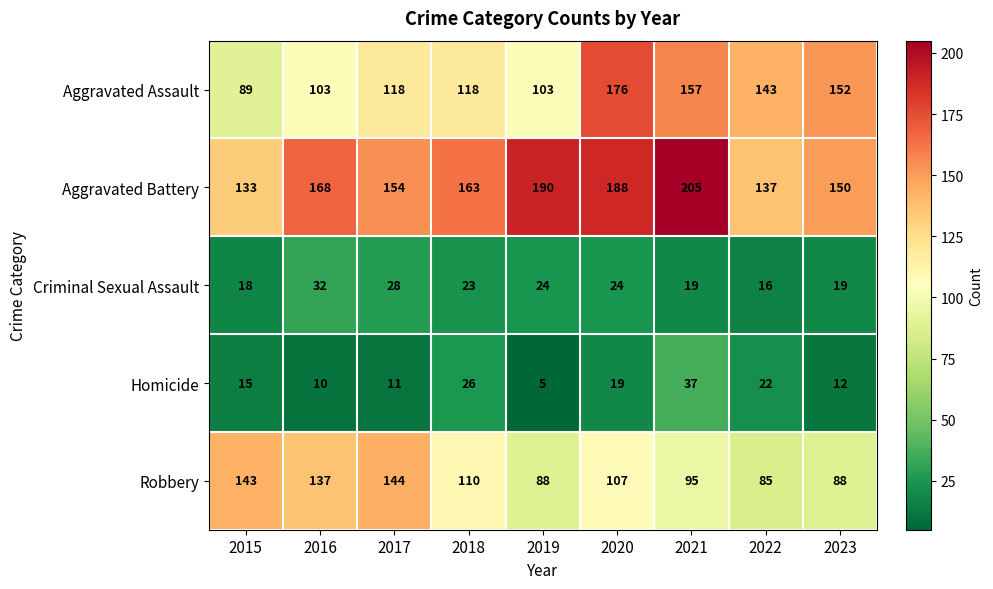

What is the average value of the Aggravated Battery series?

165